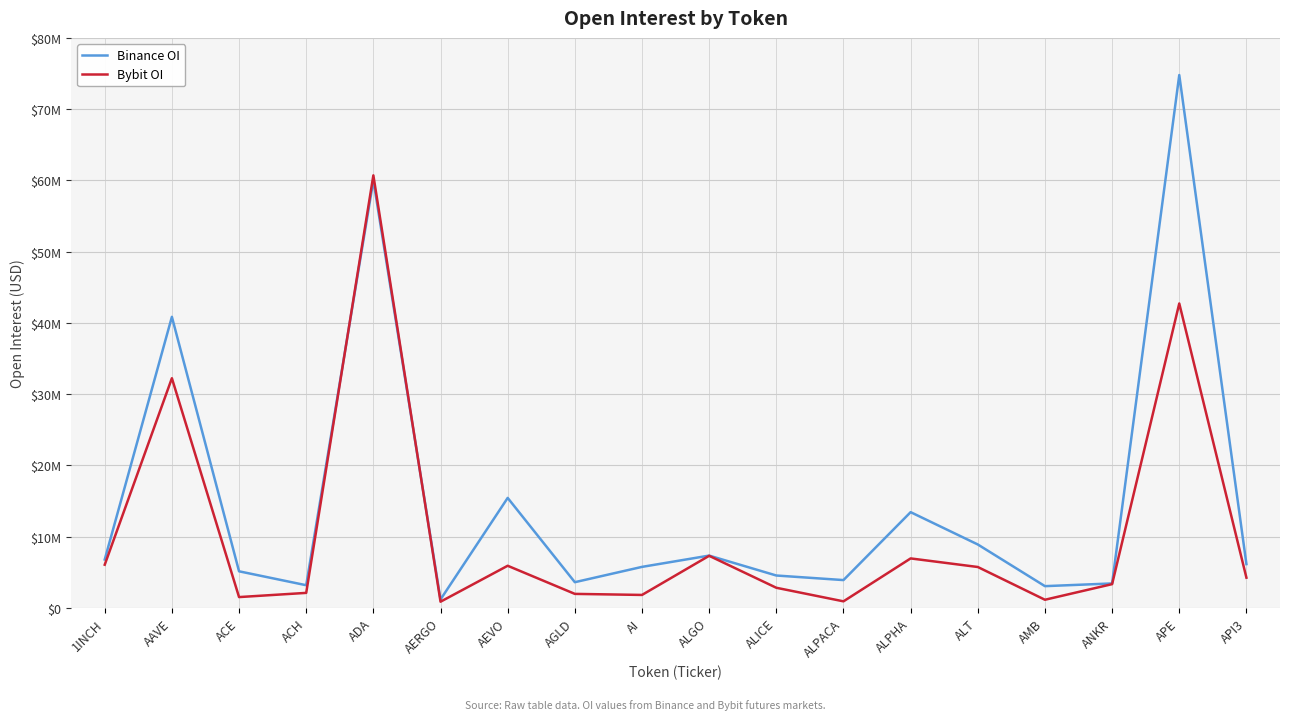

In Binance OI, how many points are higher than both neighbors (excluding endpoints)?

6